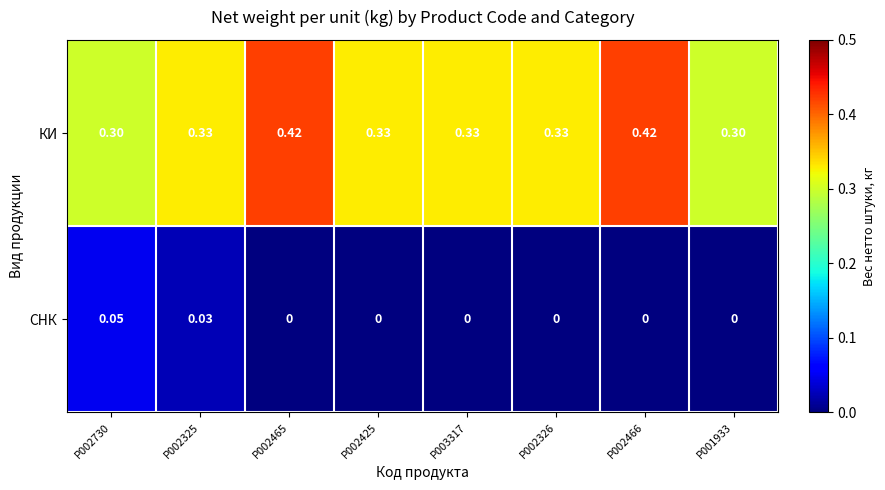

Which series has the largest range (max minus min)?

КИ